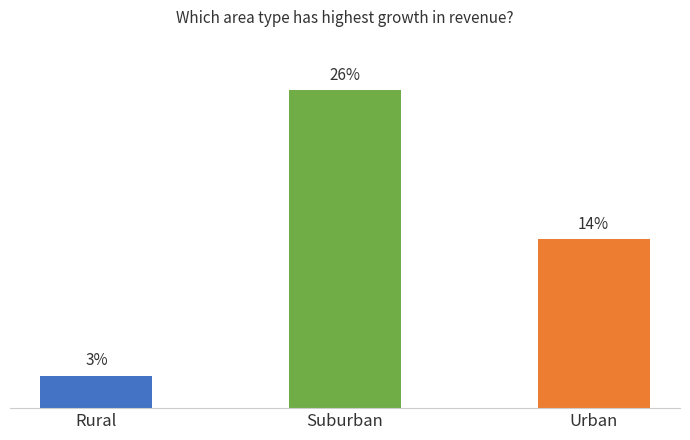

What position from the right is Rural?

3